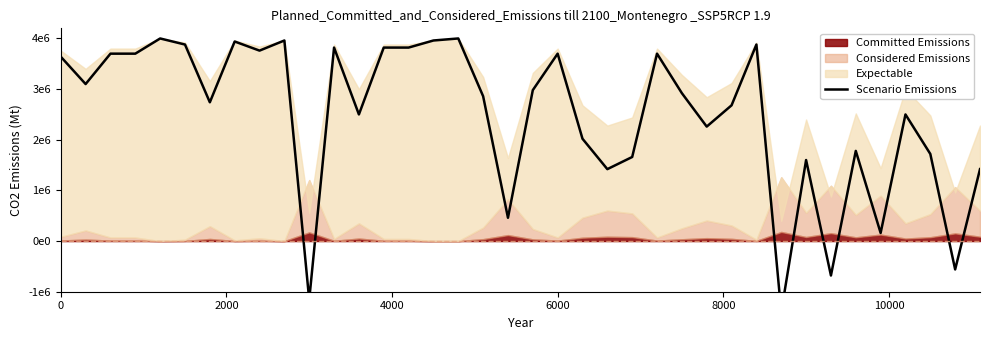

True or false: the data has more than 2 interior local peaks.

True